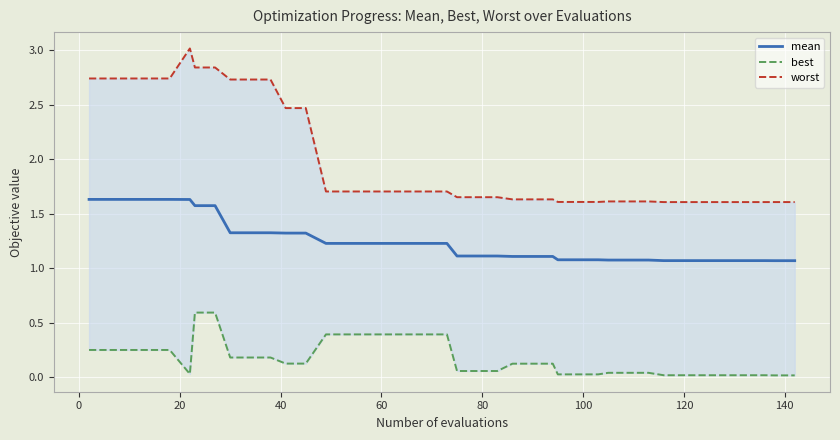

What is the maximum value for mean?

1.6